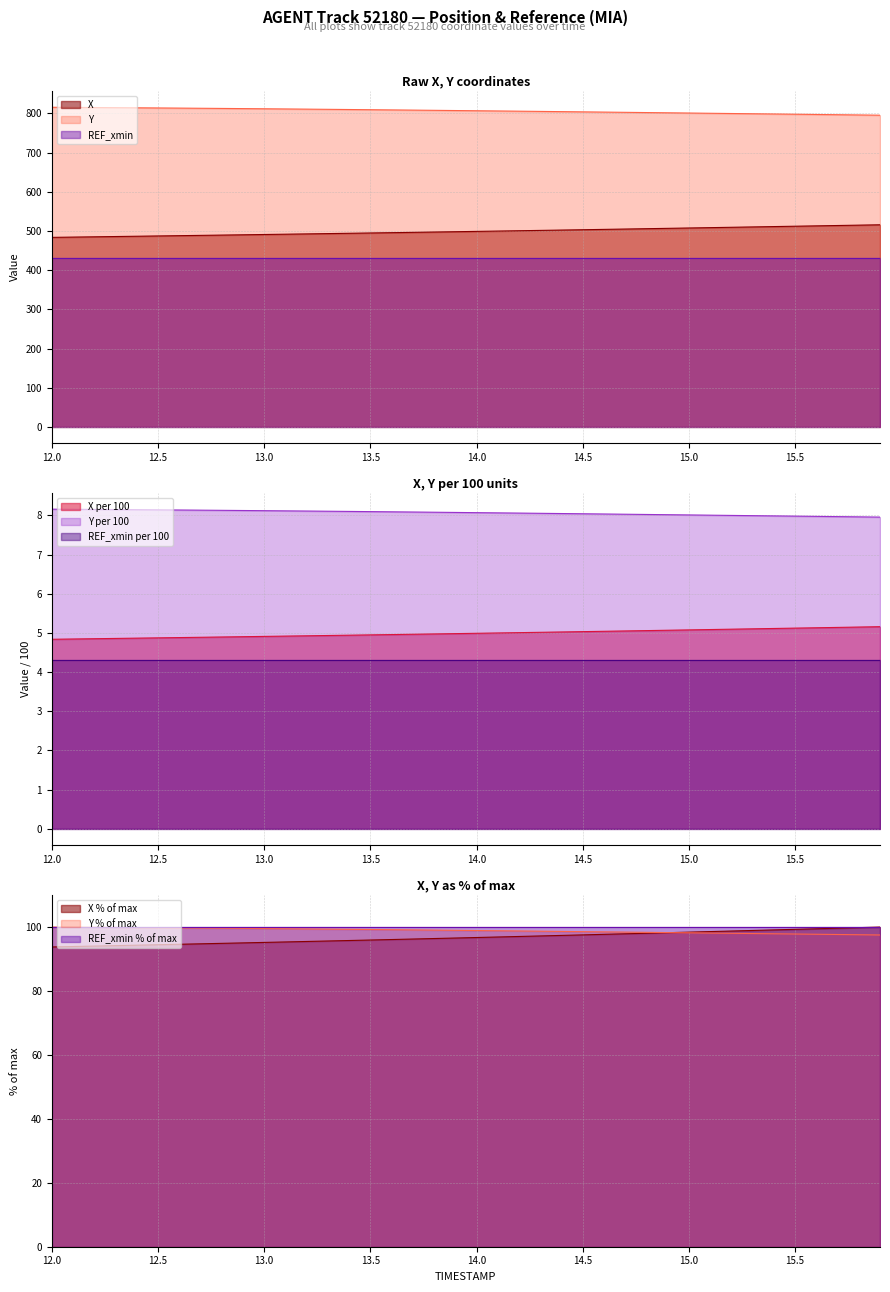

True or false: REF_xmin per 100 and Y per 100 cross at least once.

False